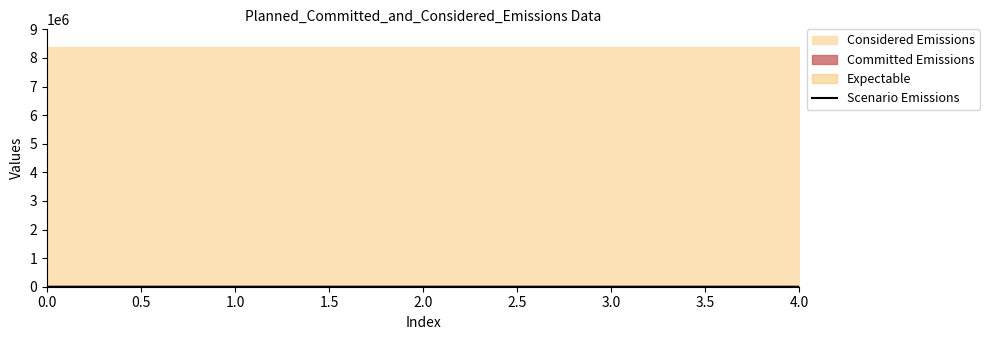

True or false: Scenario Emissions has a value of 0.0 at 0.0.

True